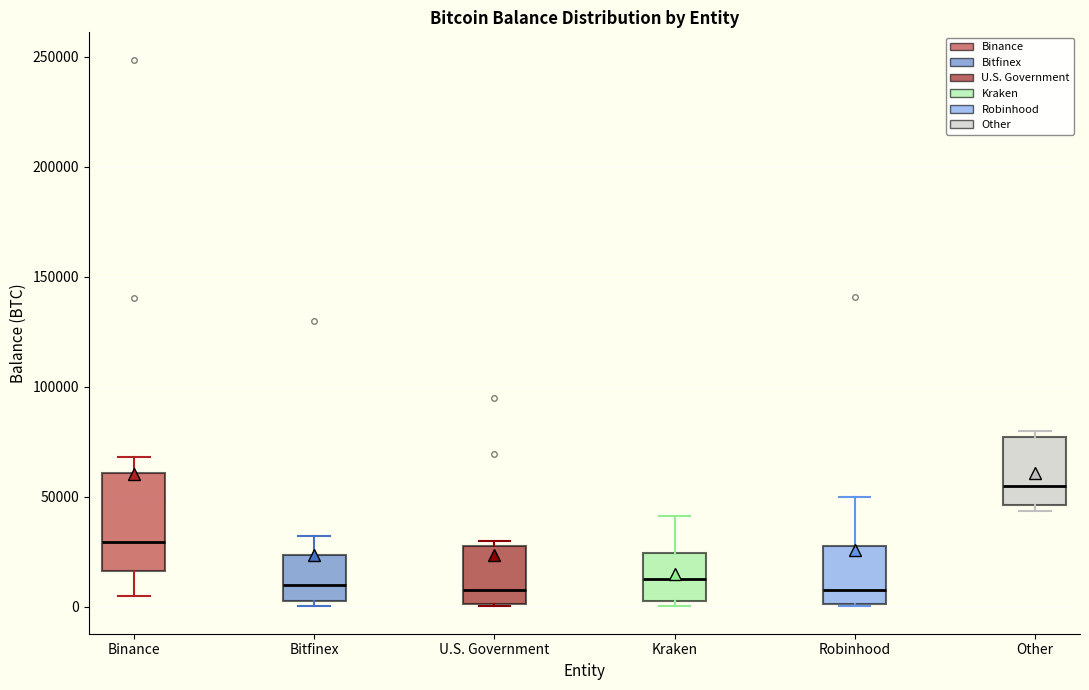

Reading left to right, read every box against the y-axis: the position of its median line, the range the box covers, and the ends of its whiskers. The values are not printed on the chart, so give them approximately, as read against the axis.

Binance: median 30000, box 15000 to 60000, whiskers 5000 to 70000
Bitfinex: median 10000, box 5000 to 25000, whiskers 0 to 30000
U.S. Government: median 10000, box 0 to 30000, whiskers 0 to 30000 (just above the box's upper edge)
Kraken: median 15000, box 5000 to 25000, whiskers 0 to 40000
Robinhood: median 10000, box 0 to 30000, whiskers 0 to 50000
Other: median 55000, box 45000 to 75000, whiskers 45000 (just below the box's lower edge) to 80000